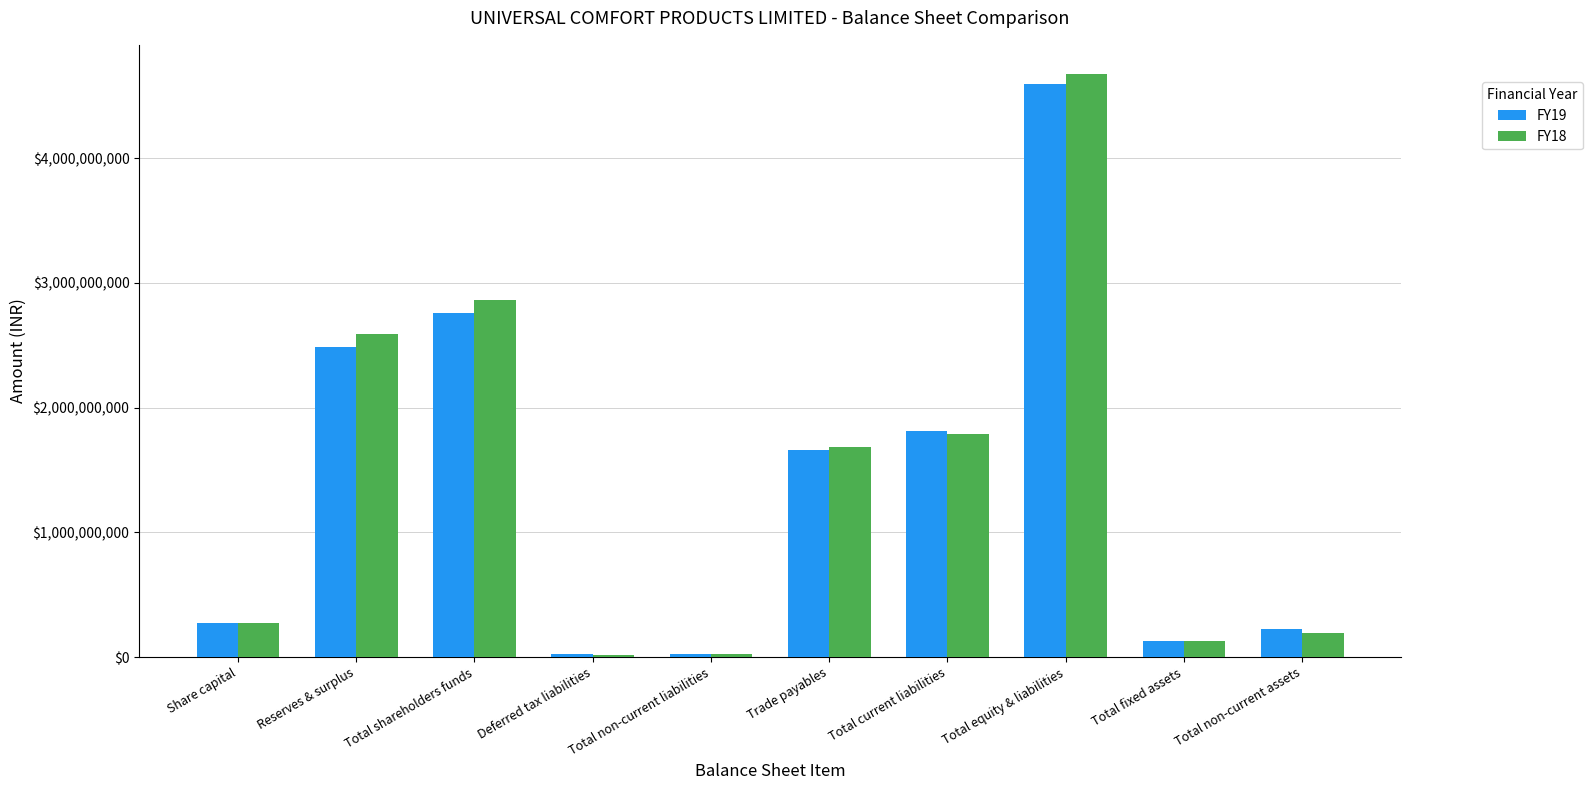

Count the number of categories in the chart.

10